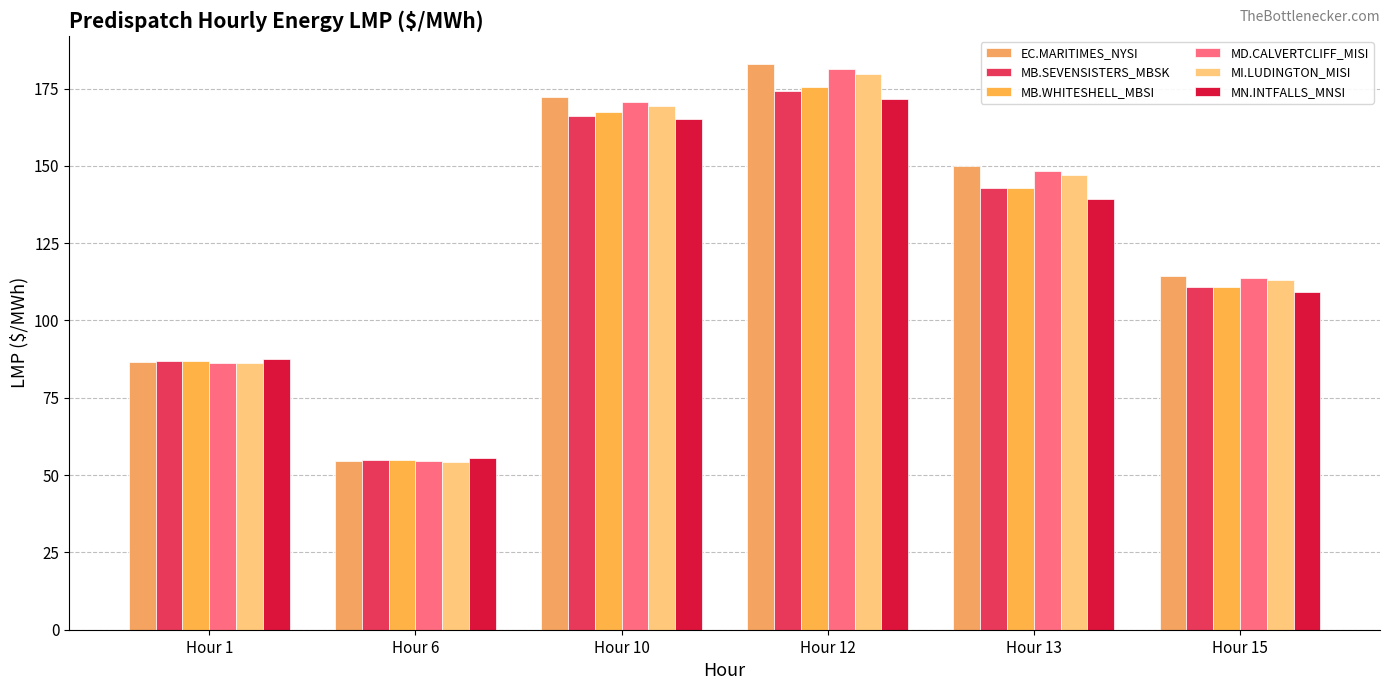

Which series has the widest spread of values?

EC.MARITIMES_NYSI